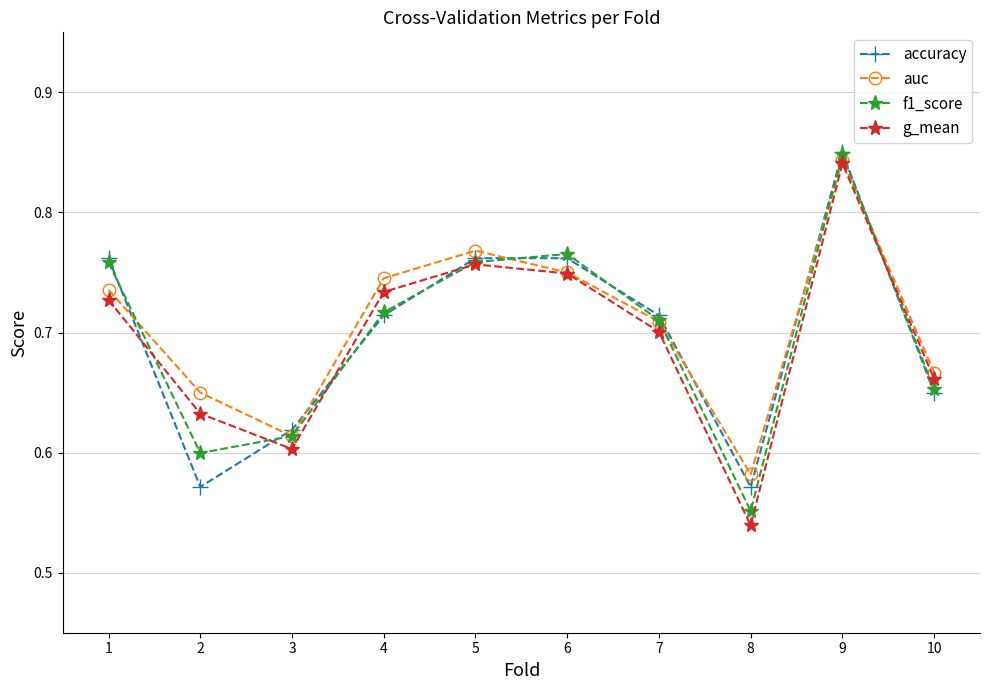

How many accuracy values are between 0 and 1?

10